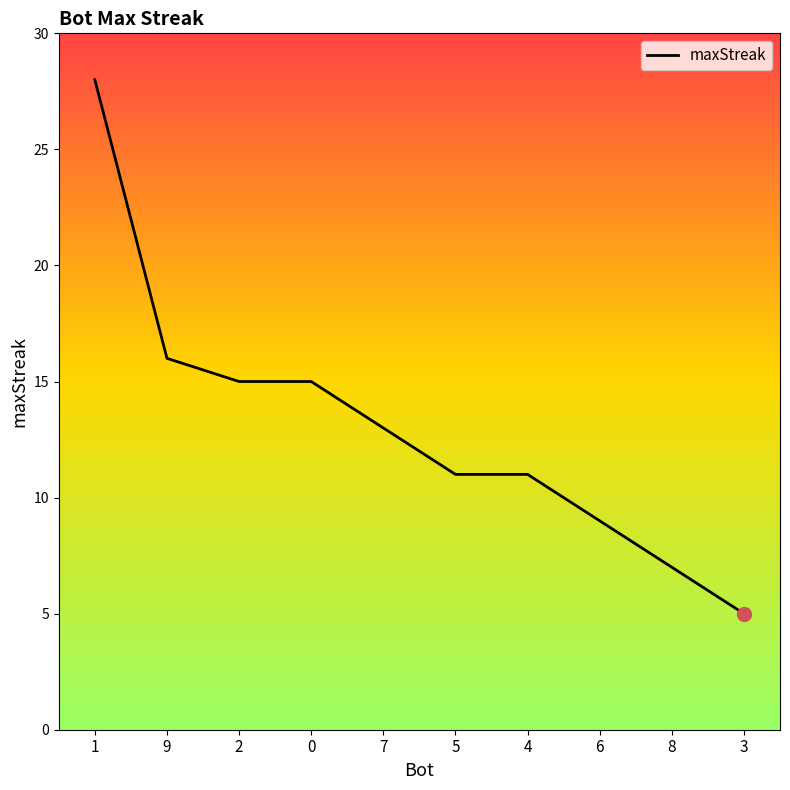

What is the sum of the values at 7 and 1?

41